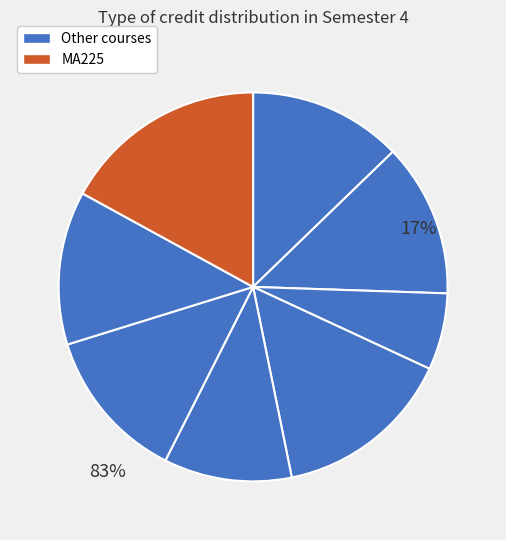

To the nearest percent, what is the average slice percentage?

12%